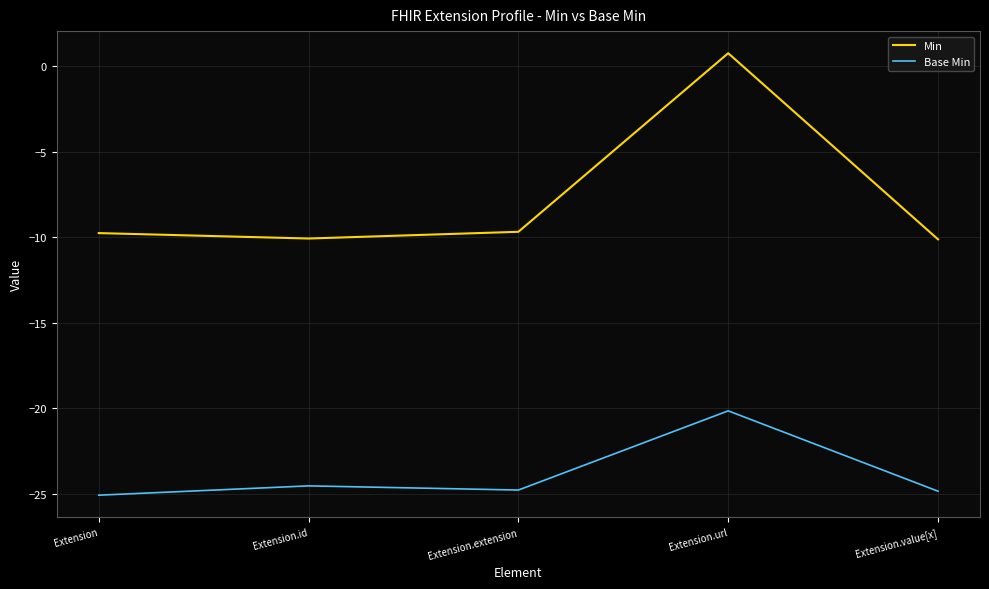

What position from the left is Extension.id?

2